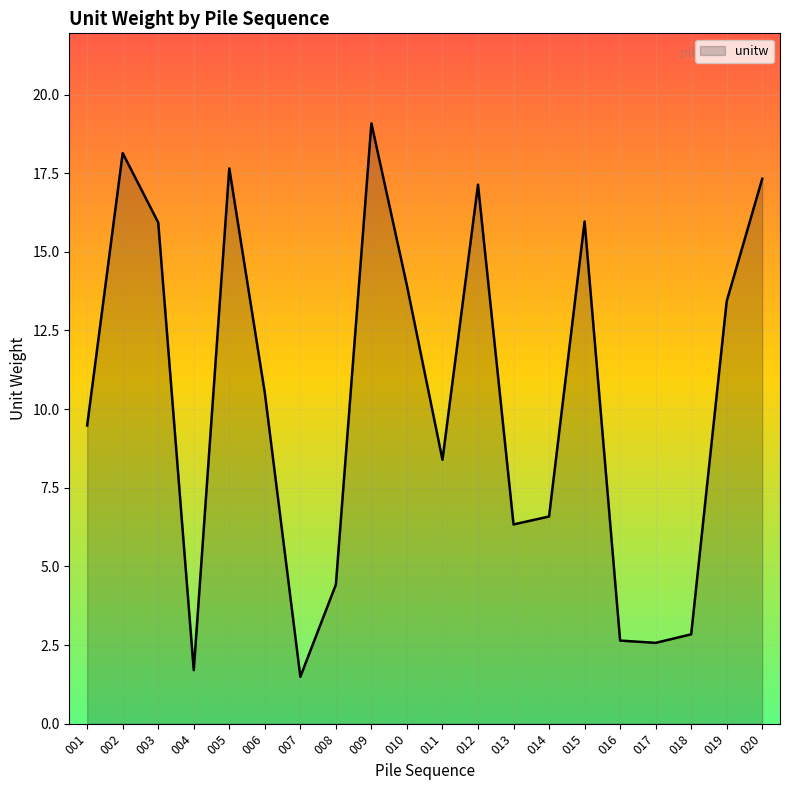

Read the value at 016.

2.6